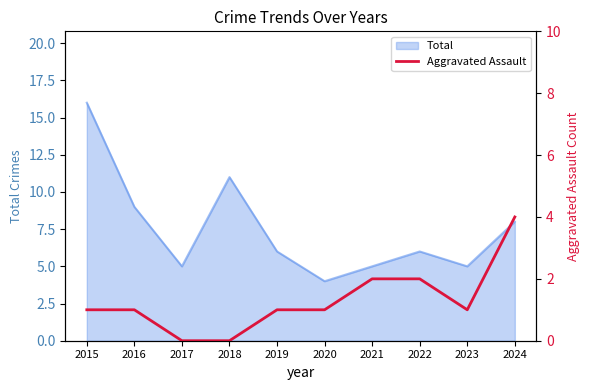

How many values are below 1?

2